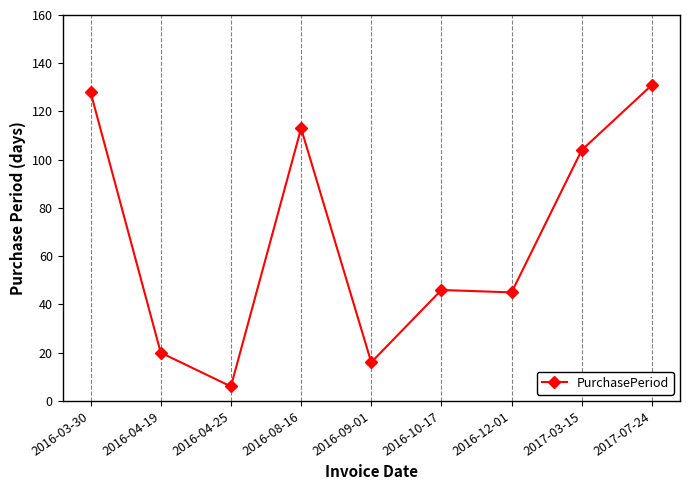

What value does the data have at 2017-07-24?

131